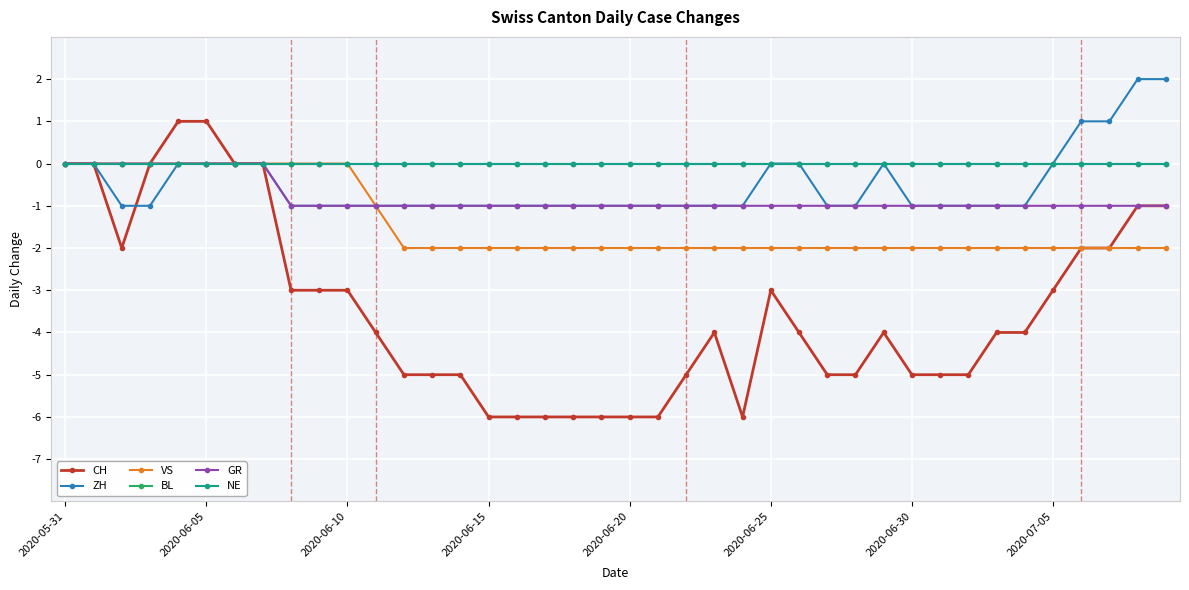

What is the difference between the maximum and second lowest values in the CH series?

7